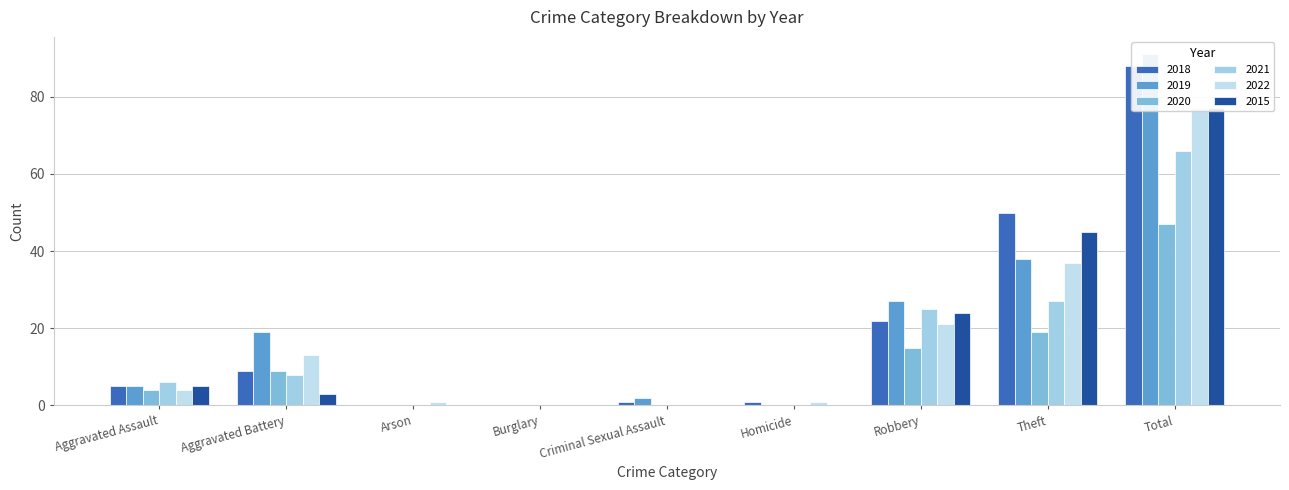

Is it true that 2018 equals 50 at Theft?

True